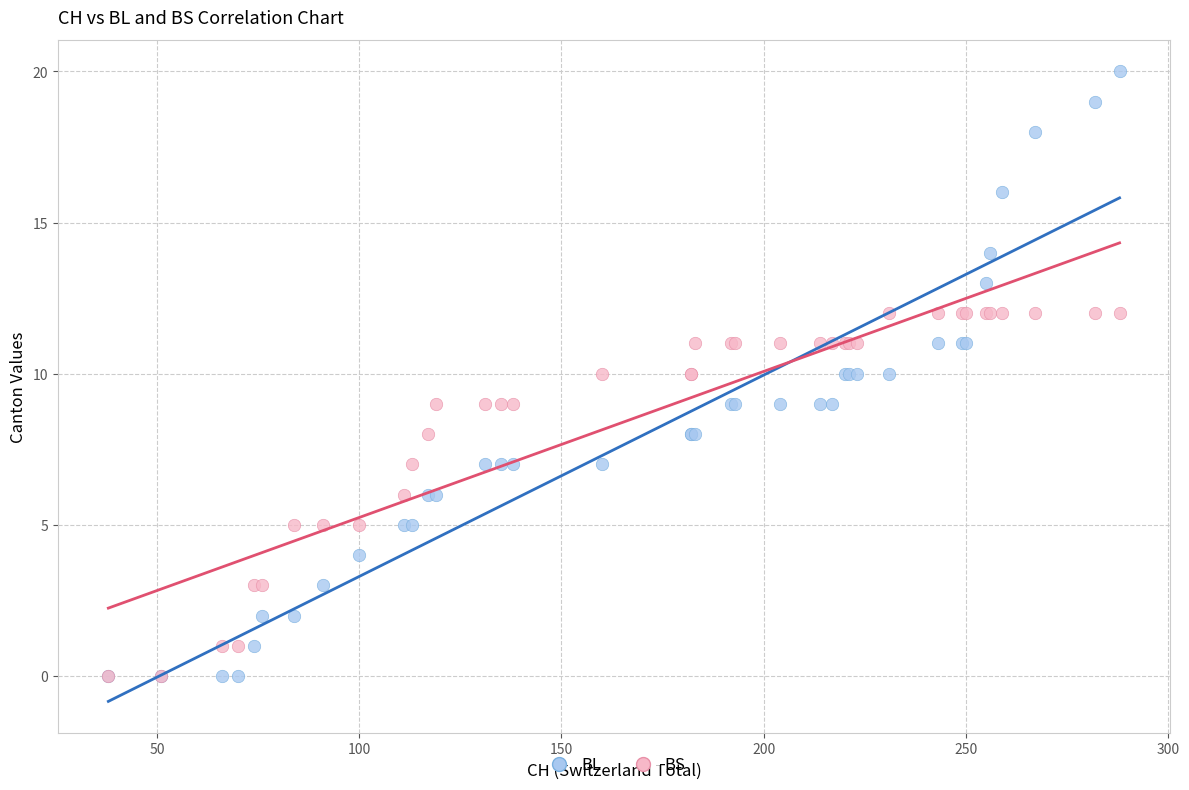

Which series has the largest Y range (max minus min)?

BL